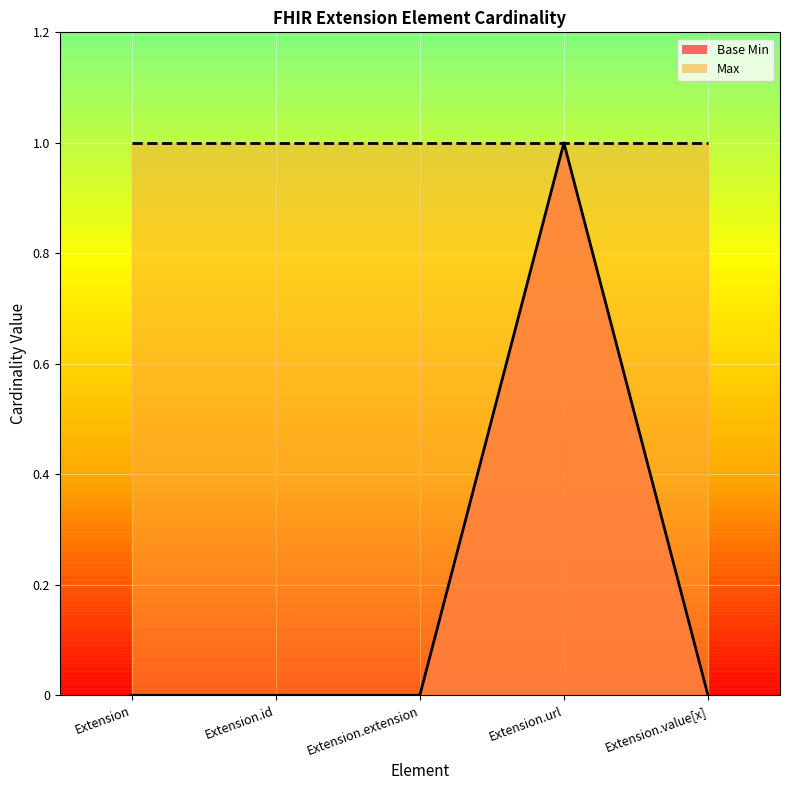

Which has a higher value, Extension.extension or Extension.value[x]?

Extension.extension